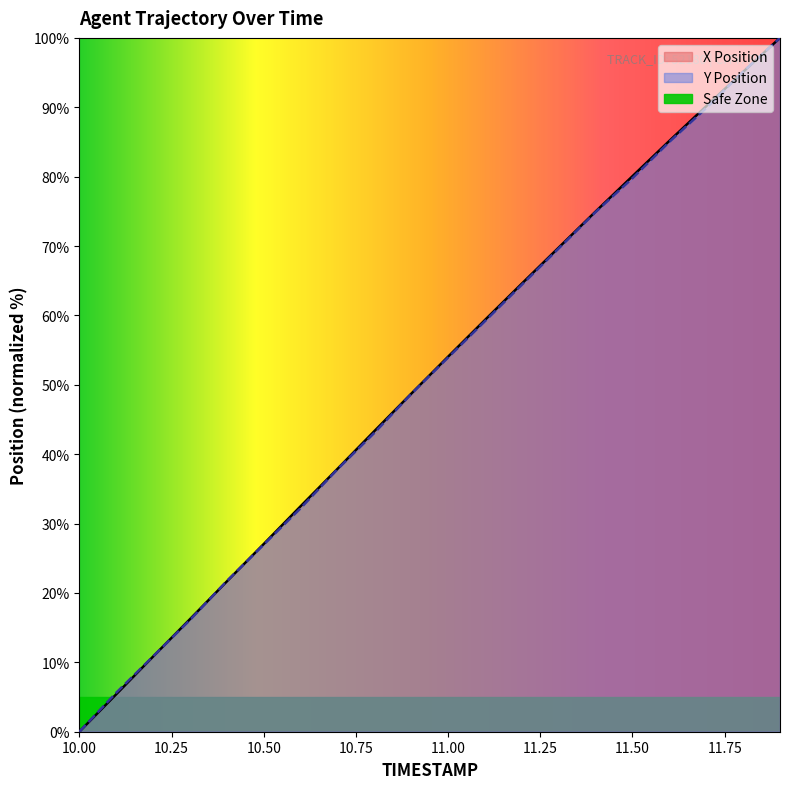

Between 10.3 and 10.0, which is larger?

10.3